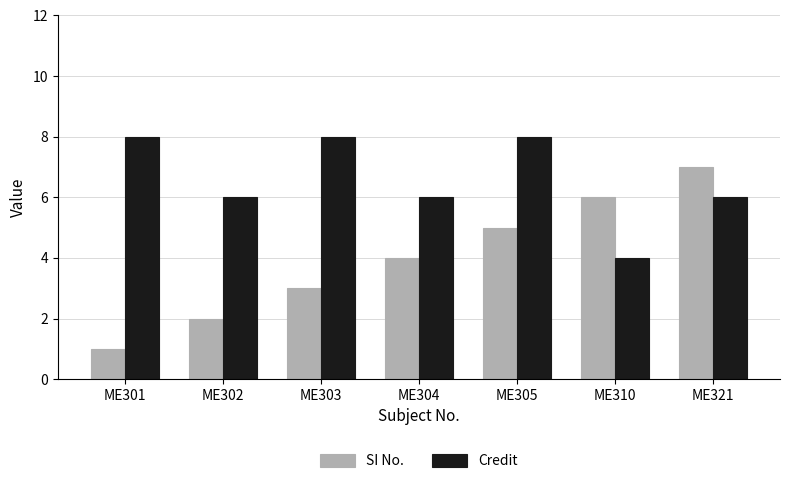

The value of Credit at ME321 is 6. True or false?

True